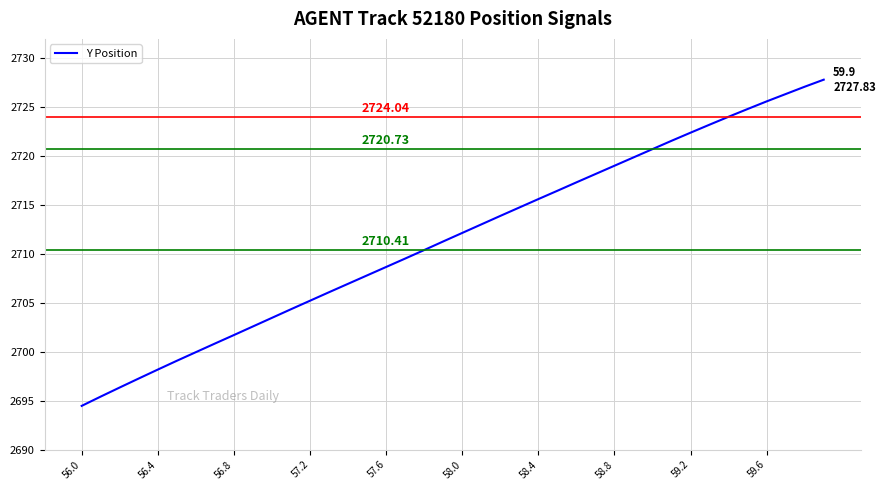

Is this an area chart (filled region under the line)?

No